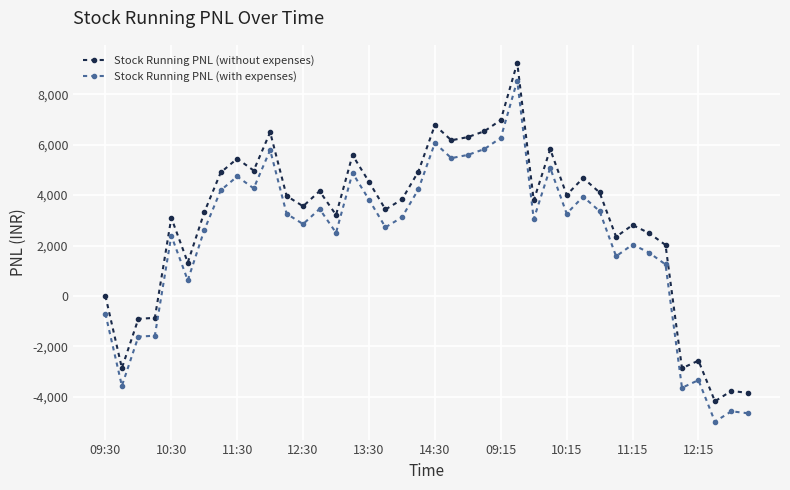

How many positive values does the Stock Running PNL (with expenses) series have?

31